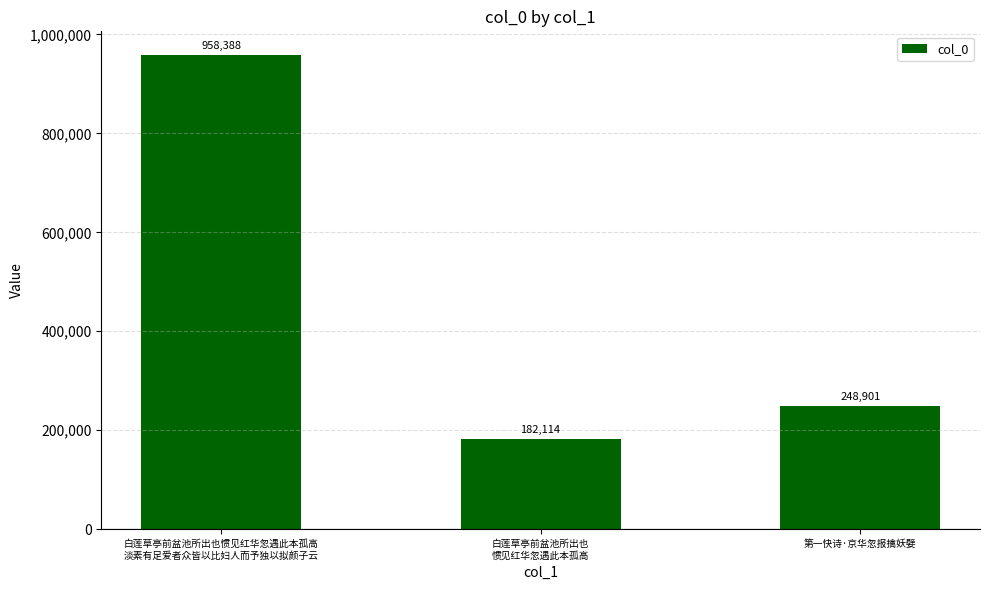

What is the value of the 3rd bar from the left?

248901